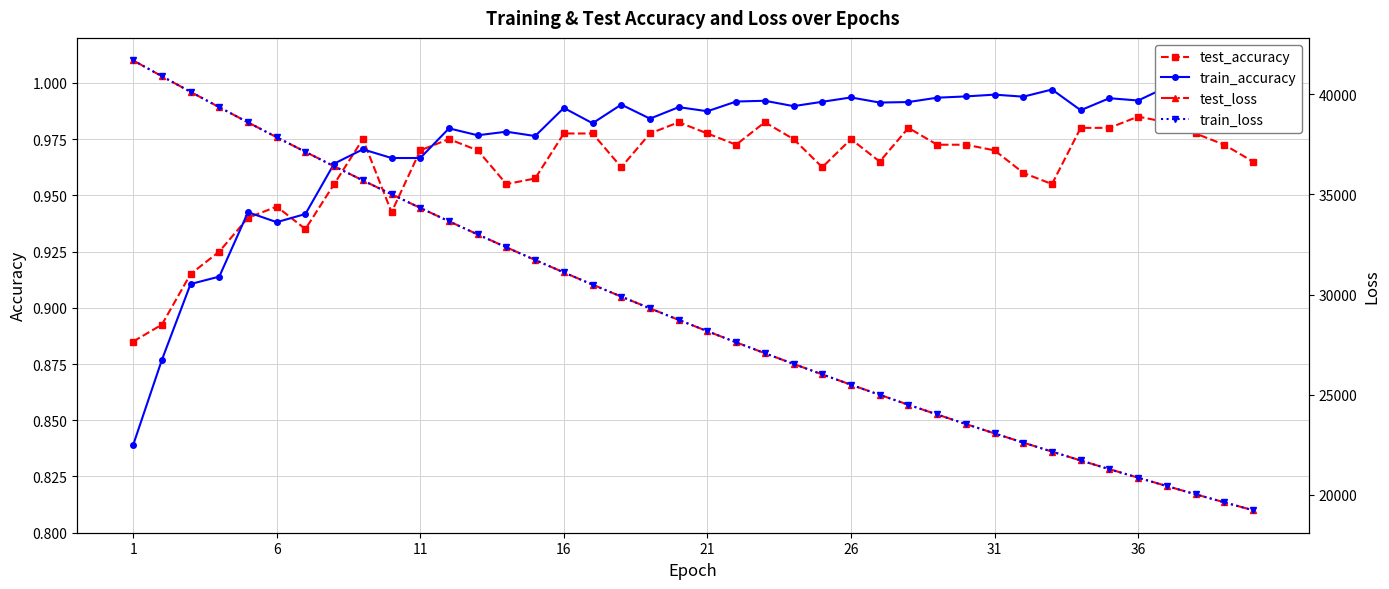

What are all the series names shown in the legend?

test_accuracy, train_accuracy, test_loss, train_loss